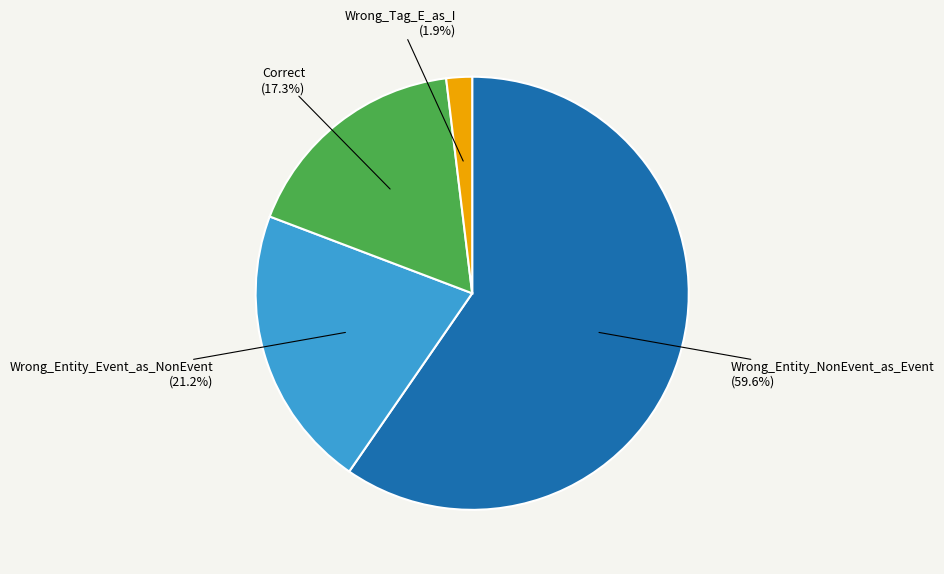

Is there any slice that represents more than half of the pie?

Yes